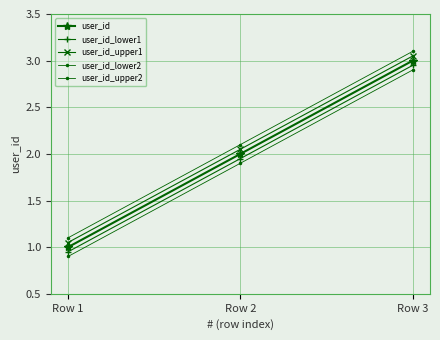

What is the difference between the maximum and minimum values in the user_id_upper2 series?

2.0